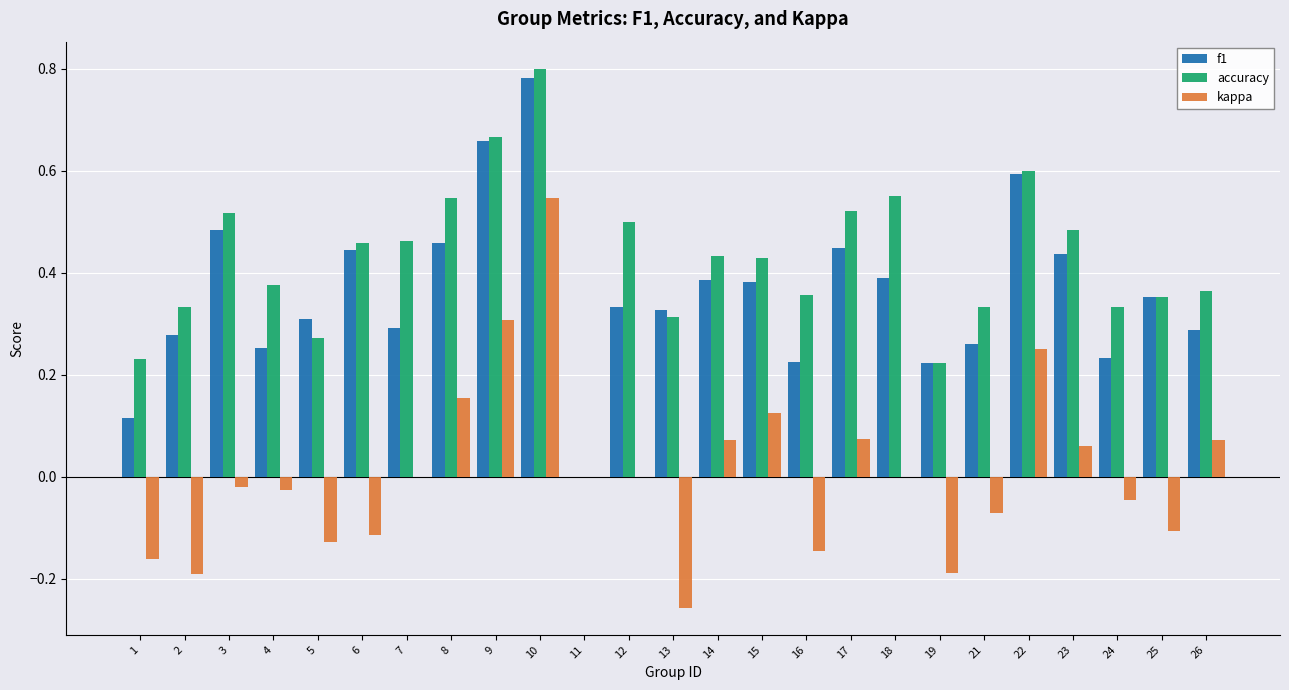

Is it true that f1 equals 0.0 at 1?

False